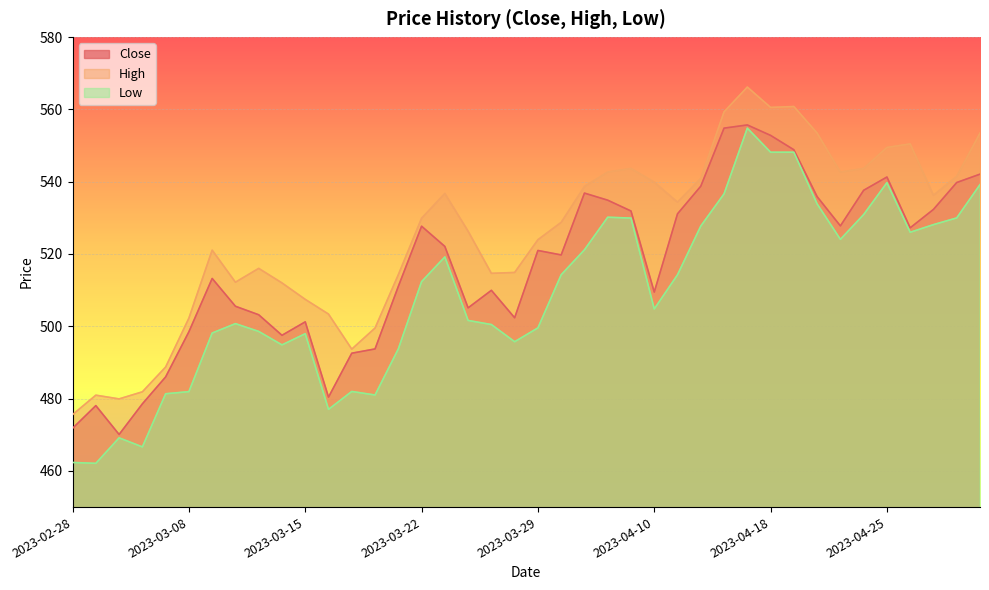

At how many categories does at least one series exceed 486?

36